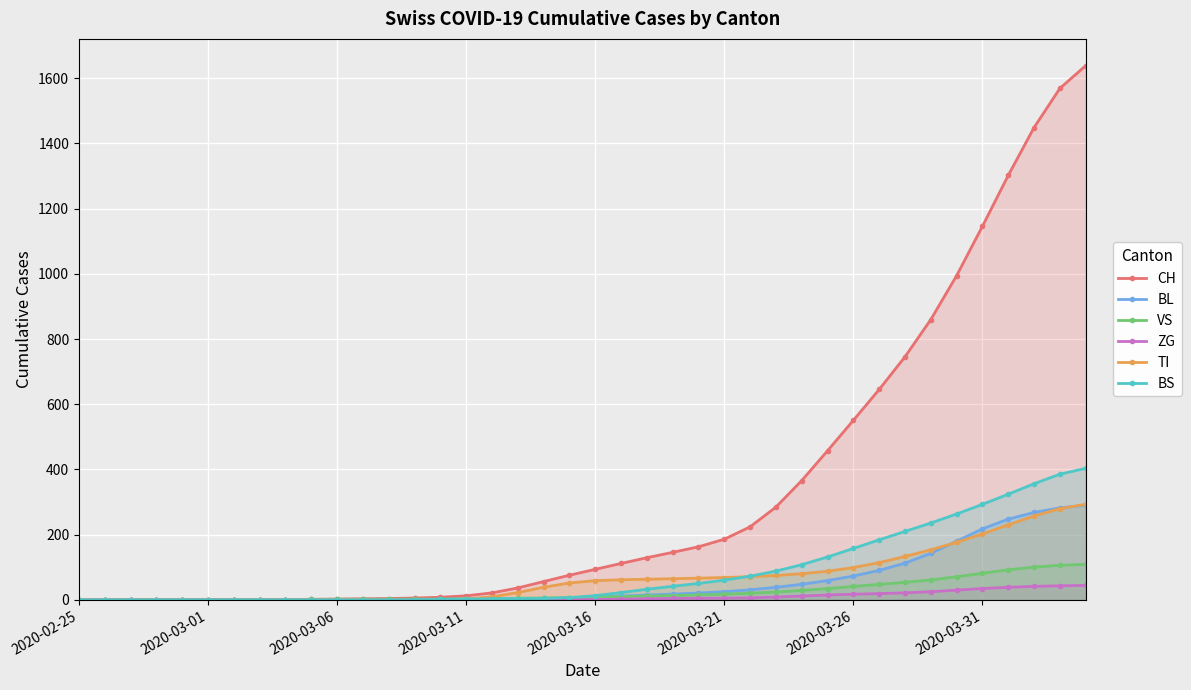

Reading left to right, list all the values displayed in this chart.

CH: 0.0	0.0	0.0	0.0	0.0	0.0	0.1	0.4	0.9	1.7	2.4	3.2	4.1	5.5	7.9	12.4	21.3	36.5	56.1	75.5	93.6	111.6	129.3	145.7	162.8	186.0	224.0	284.6	366.0	457.4	550.7	645.4	745.6	859.9	994.5	1146.0	1302.2	1449.0	1569.0	1638.9
BL: 0.0	0.0	0.0	0.0	0.0	0.0	0.0	0.0	0.0	0.0	0.1	0.2	0.5	1.0	1.5	1.8	2.1	2.5	3.5	5.3	8.0	11.4	14.7	17.7	20.9	25.0	30.8	38.4	47.8	59.1	73.1	90.3	112.6	142.7	180.0	217.7	247.7	268.1	282.2	290.4
VS: 0.0	0.0	0.0	0.0	0.0	0.0	0.1	0.3	0.7	1.3	1.7	1.9	2.0	2.2	2.5	3.0	3.8	4.7	5.8	7.0	8.4	9.9	11.4	13.0	15.0	17.4	20.3	24.0	28.8	34.7	41.1	47.4	53.7	61.2	70.8	81.6	92.0	100.4	106.1	108.9
ZG: 0.0	0.0	0.0	0.0	0.0	0.0	0.0	0.0	0.0	0.0	0.0	0.0	0.0	0.0	0.0	0.0	0.0	0.0	0.1	0.3	1.0	2.1	3.4	4.3	4.9	5.3	6.3	8.5	11.7	14.9	17.3	19.2	21.5	25.1	29.8	34.7	38.6	41.4	43.2	44.3
TI: 0.0	0.0	0.0	0.0	0.0	0.0	0.0	0.0	0.0	0.0	0.0	0.0	0.0	0.1	0.5	2.7	9.4	22.4	38.7	51.8	58.8	61.7	63.3	64.8	66.6	68.5	71.0	74.8	80.2	87.9	98.9	114.3	133.0	153.7	176.5	202.2	230.1	257.3	279.9	293.0
BS: 0.0	0.0	0.0	0.0	0.0	0.0	0.0	0.0	0.0	0.0	0.0	0.0	0.2	0.6	1.5	2.5	3.3	3.6	4.2	6.7	12.9	22.3	32.5	41.6	50.3	60.3	72.6	88.2	107.9	131.6	157.7	184.2	209.9	235.8	263.4	292.9	324.2	356.3	385.4	403.6